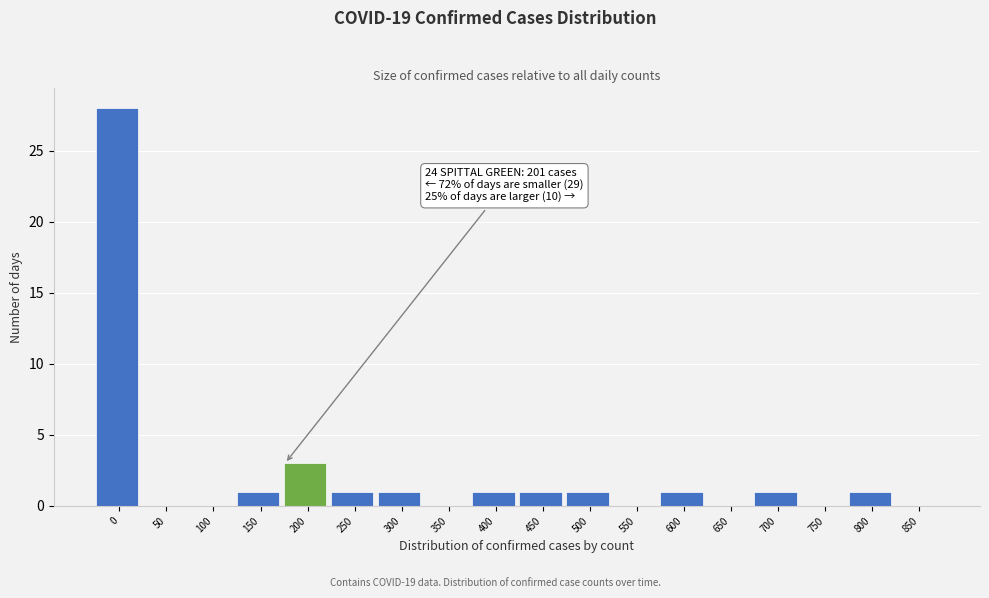

Reading left to right, list all the values displayed in this chart.

0=28	50=0	100=0	150=1	200=3	250=1	300=1	350=0	400=1	450=1	500=1	550=0	600=1	650=0	700=1	750=0	800=1	850=0